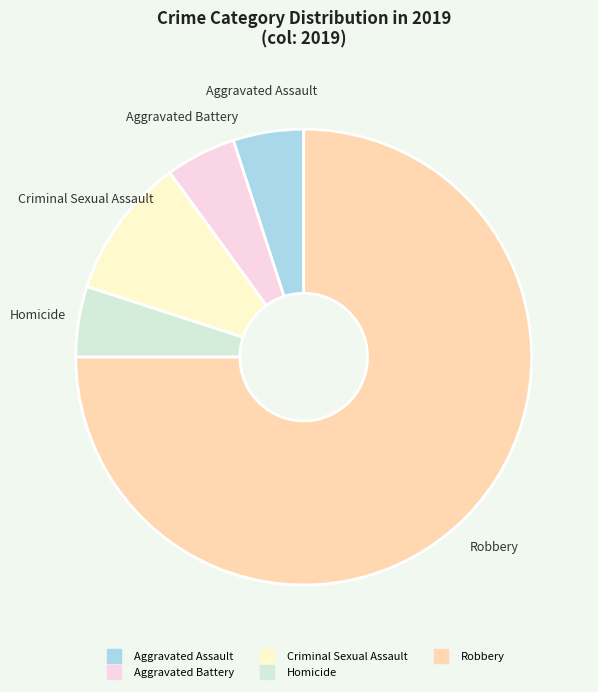

Which category accounts for the majority?

Robbery